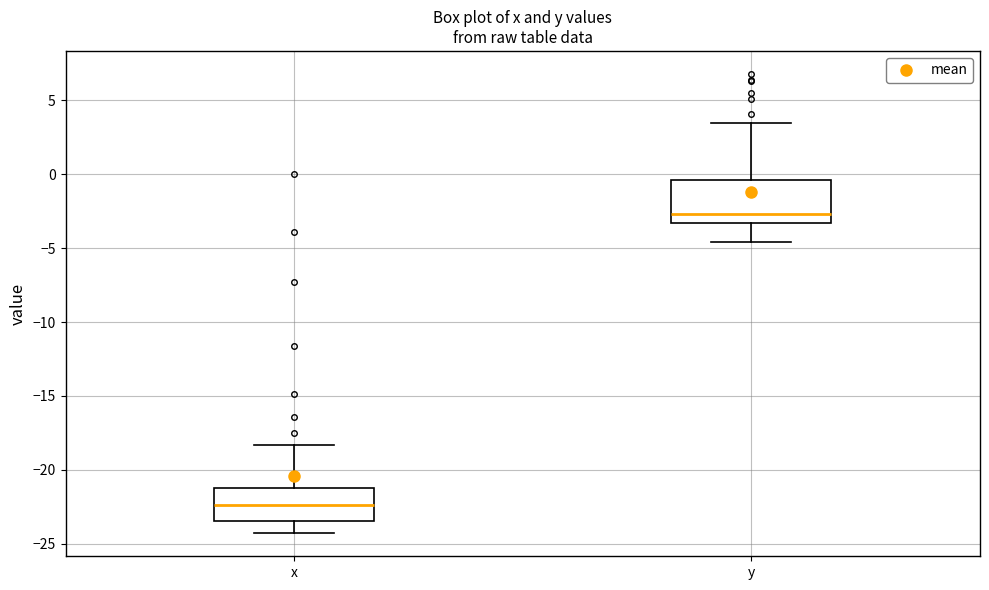

Reading left to right, read every box against the y-axis: the position of its median line, the range the box covers, and the ends of its whiskers. The values are not printed on the chart, so give them approximately, as read against the axis.

x: median -22.5, box -23.5 to -21.0, whiskers -24.5 to -18.5
y: median -2.5, box -3.5 to -0.5, whiskers -4.5 to 3.5